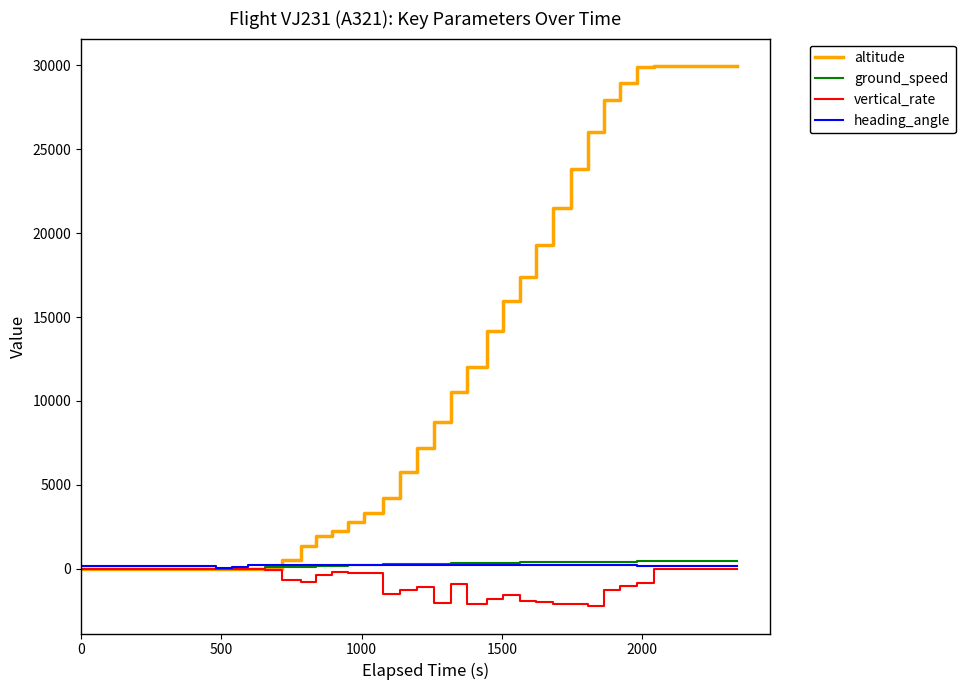

What is the greatest value displayed?

29975